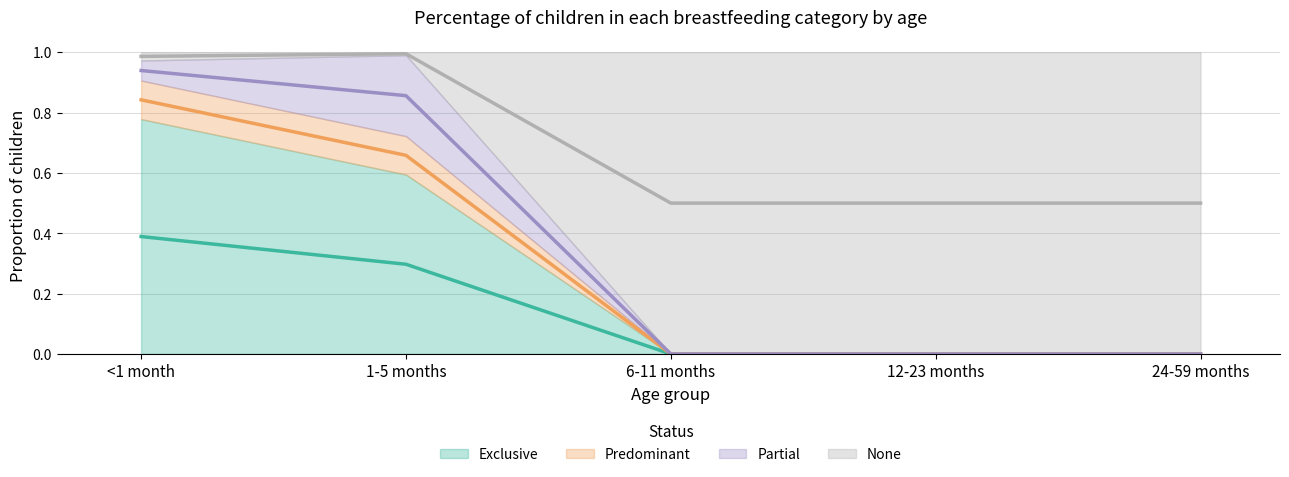

Count the number of categories in the chart.

5